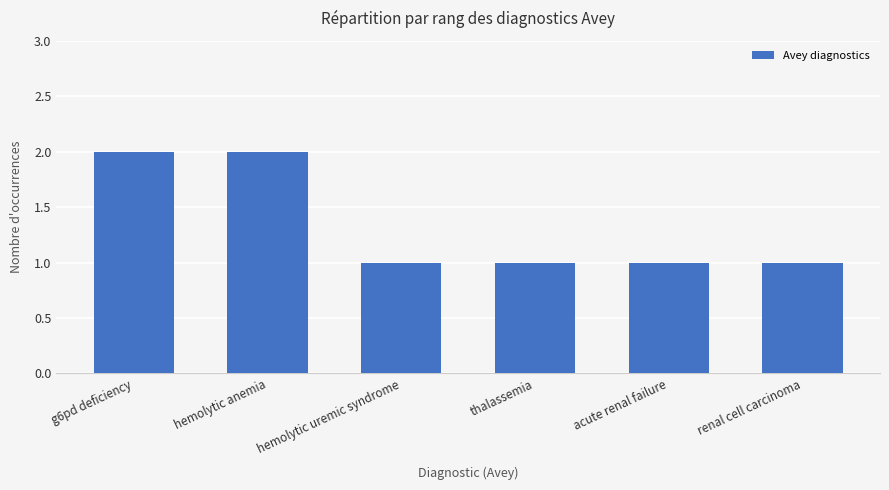

What is the label of the 1st bar from the left?

g6pd deficiency